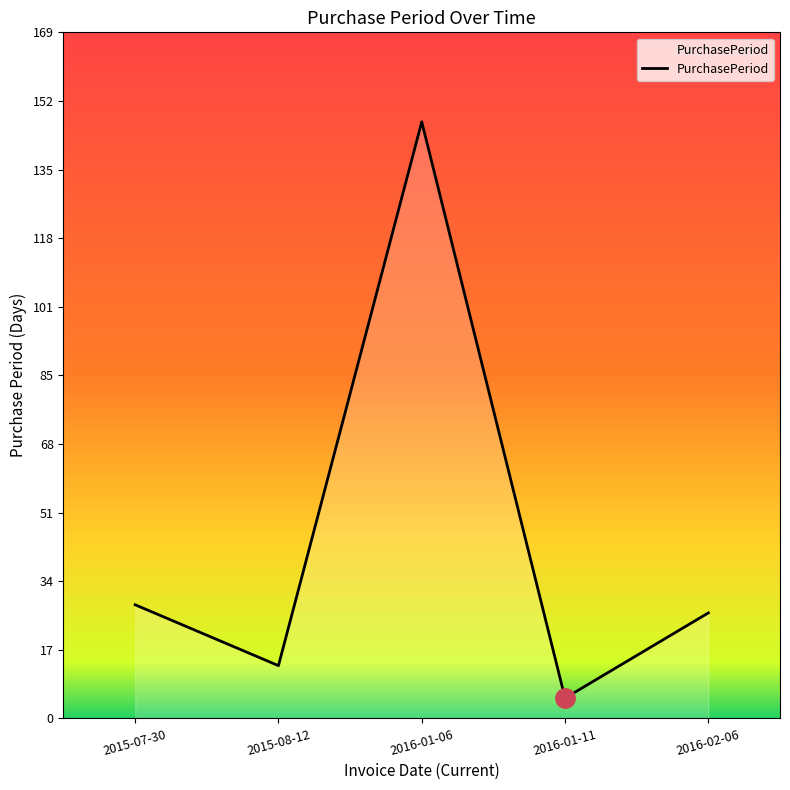

List the labels in order of value, largest first.

2016-01-06, 2015-07-30, 2016-02-06, 2015-08-12, 2016-01-11